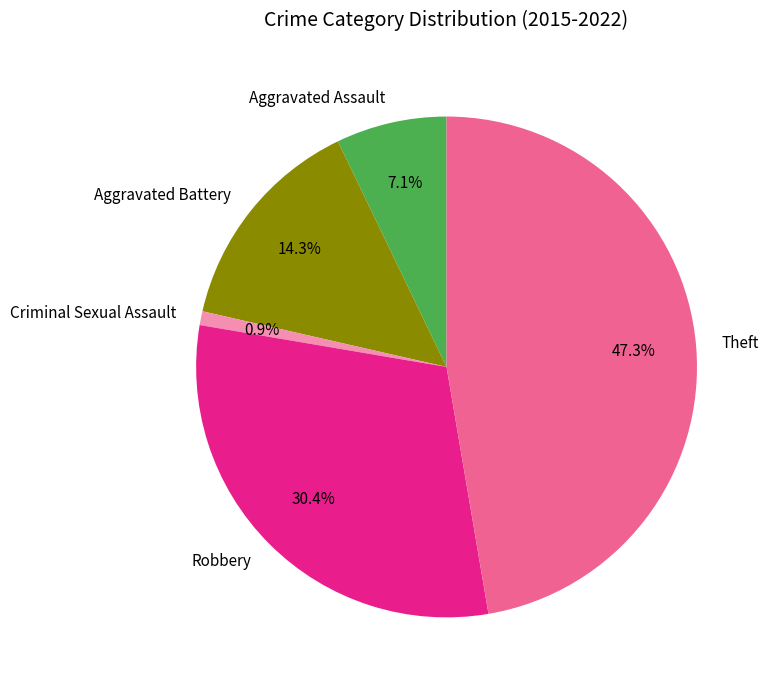

Is it true that Criminal Sexual Assault is 11% of the pie?

False